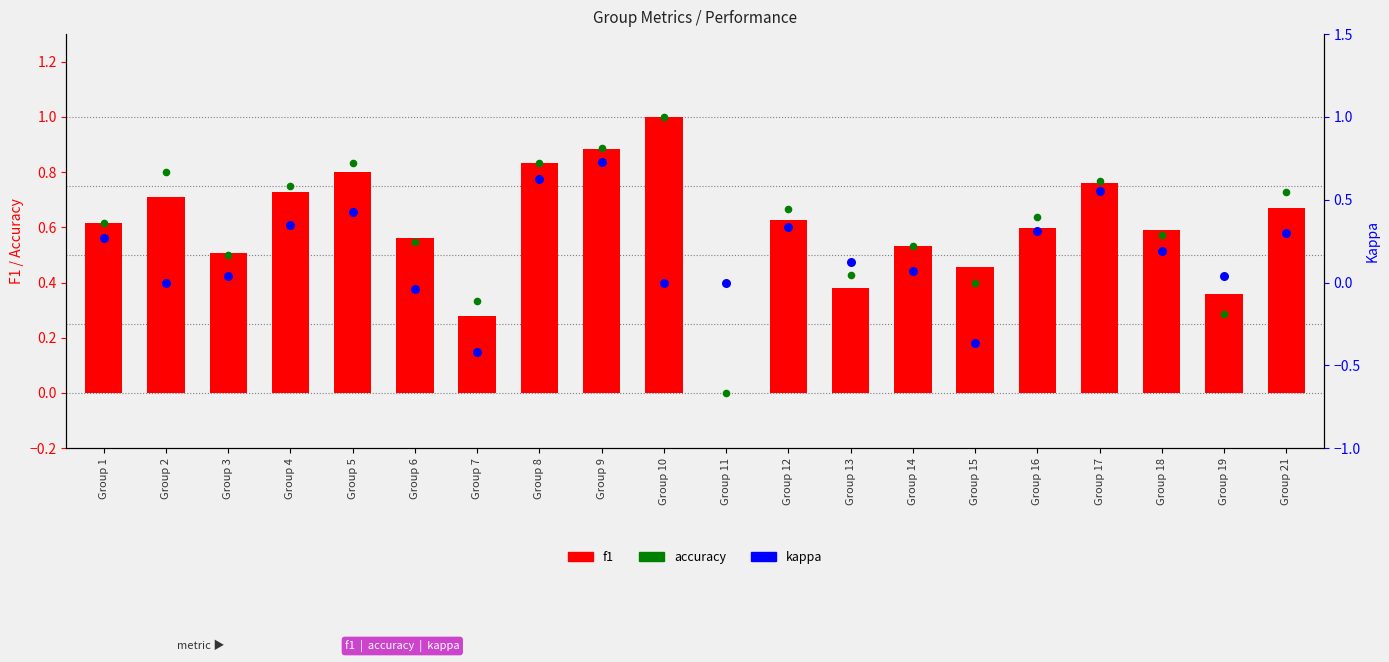

At how many categories does at least one series exceed 0?

19